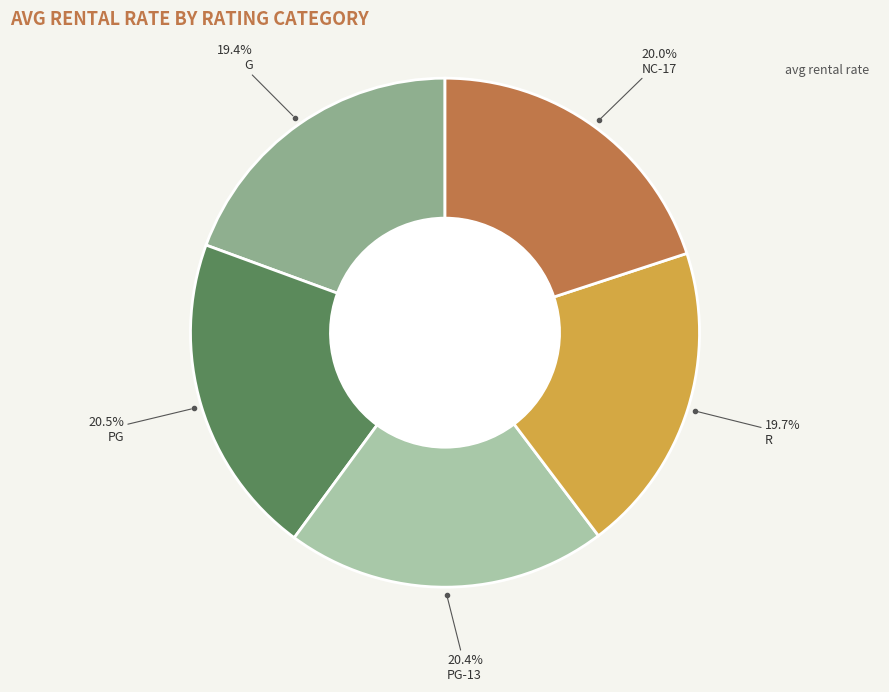

Is there any slice that represents more than half of the pie?

No